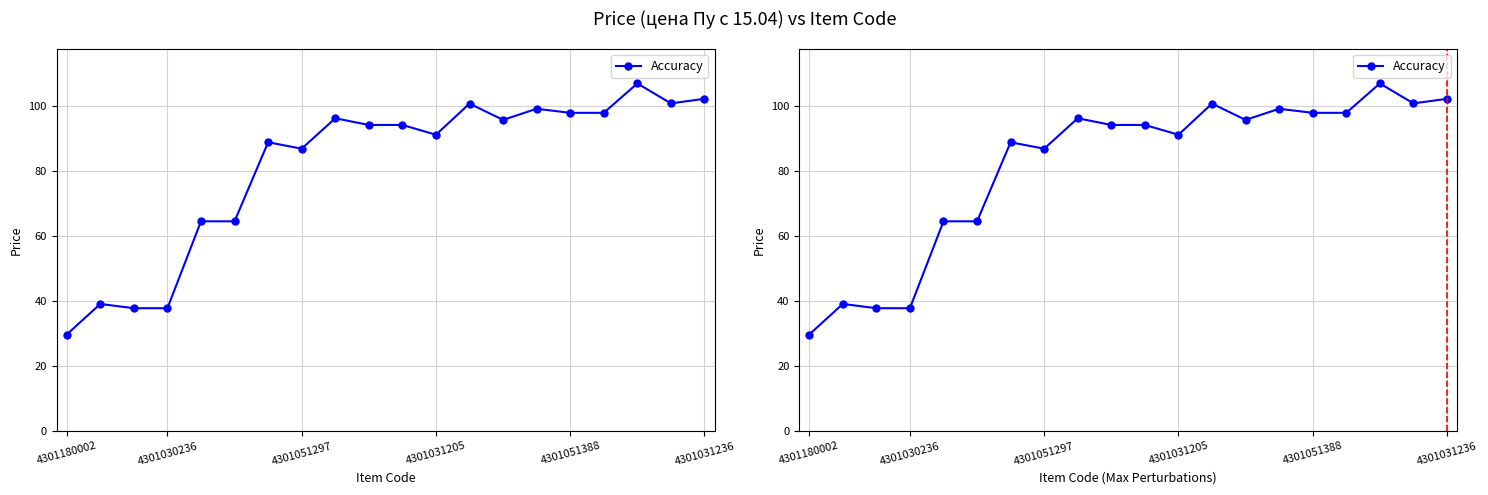

List the labels in order of value, largest first.

17, 19, 18, 12, 14, 15, 16, 8, 13, 9, 10, 11, 6, 7, 4301051388, 4301031236, 4301030236, 4301051297, 4301031205, 4301180002